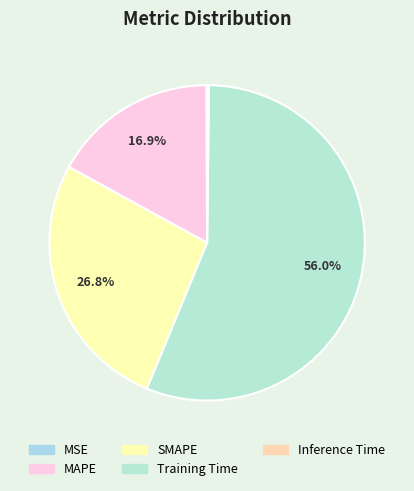

How many segments does this pie chart have?

5